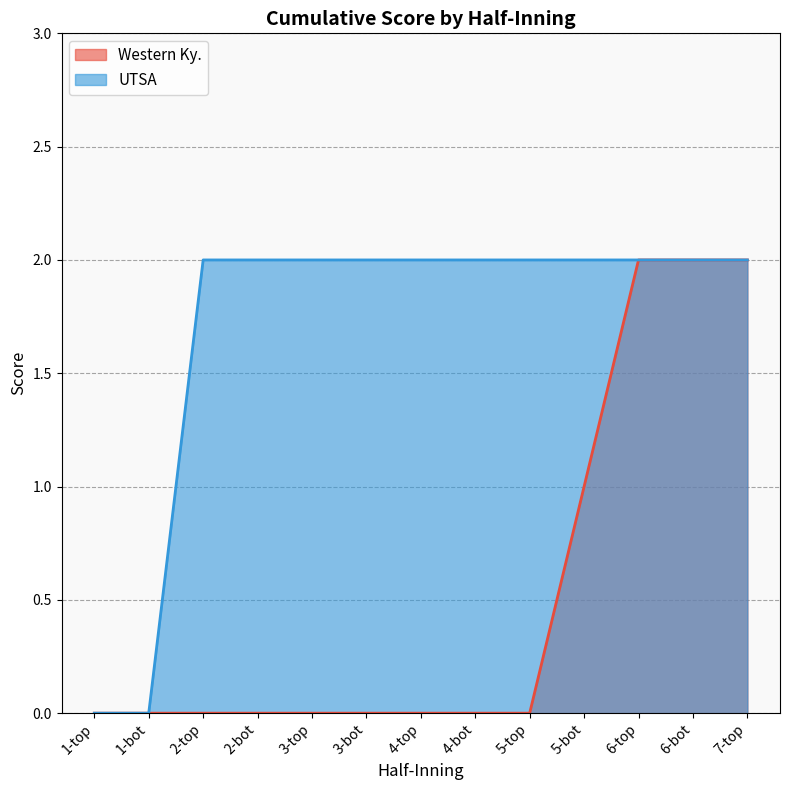

Reading left to right, list all the values displayed in this chart.

Western Ky.: 0	0	0	0	0	0	0	0	0	1	2	2	2
UTSA: 0	0	2	2	2	2	2	2	2	2	2	2	2